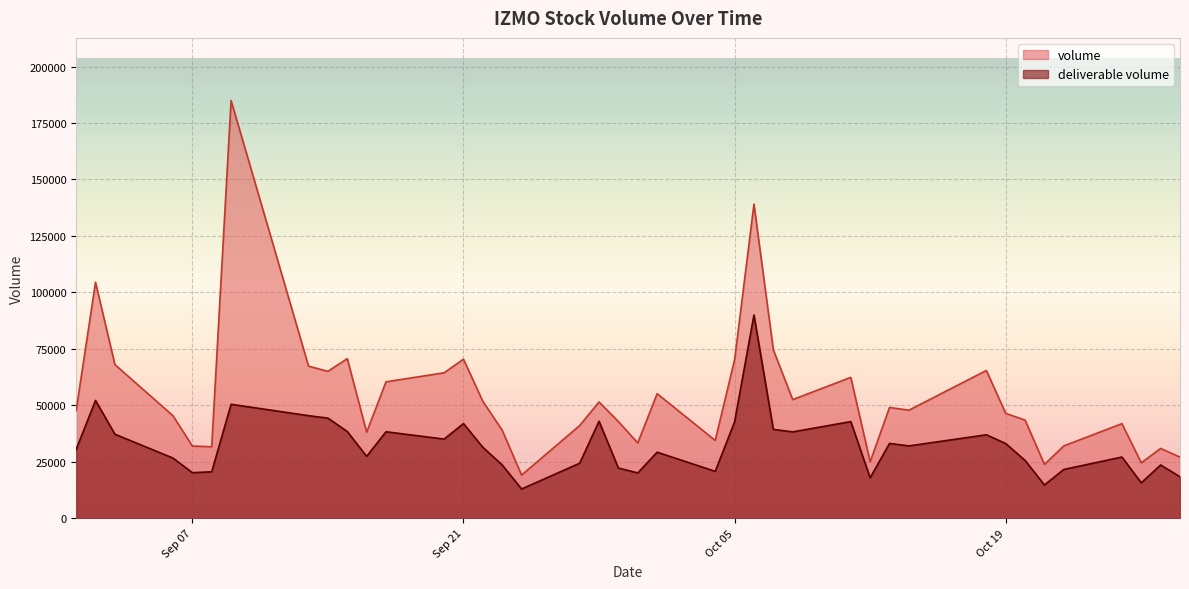

Reading right to left, what are all the values shown in this chart?

volume: 27012	30880	24514	41841	31988	23825	43409	46413	65397	47806	49011	24953	62349	52497	74572	139058	70129	34404	55129	33298	42762	51453	41003	19069	38938	51726	70383	64371	60375	38052	70646	65022	67297	184933	31630	31932	45347	68021	104443	47667
deliverable volume: 18321	23550	15647	27063	21568	14677	25564	33065	36911	31995	33096	17891	42759	38202	39309	89968	42680	20726	29210	20021	22190	42918	24329	12919	23565	31384	41885	35011	38257	27367	38374	44309	45379	50432	20533	20140	26605	37187	52131	30459